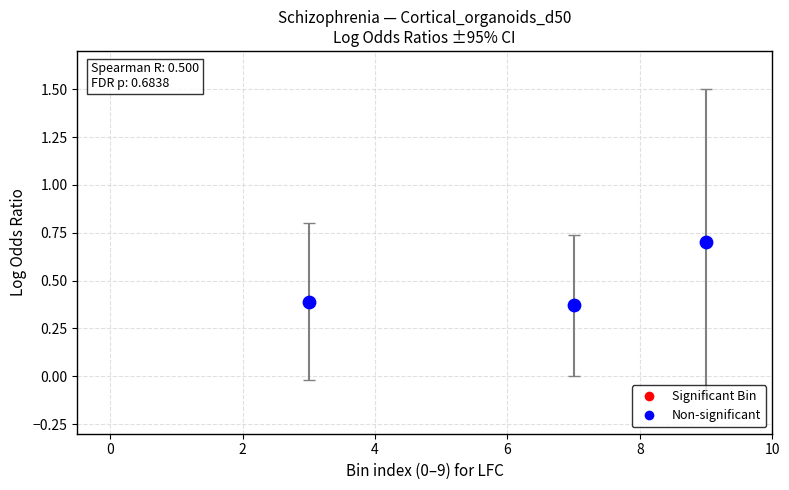

What is the average X value?

6.3